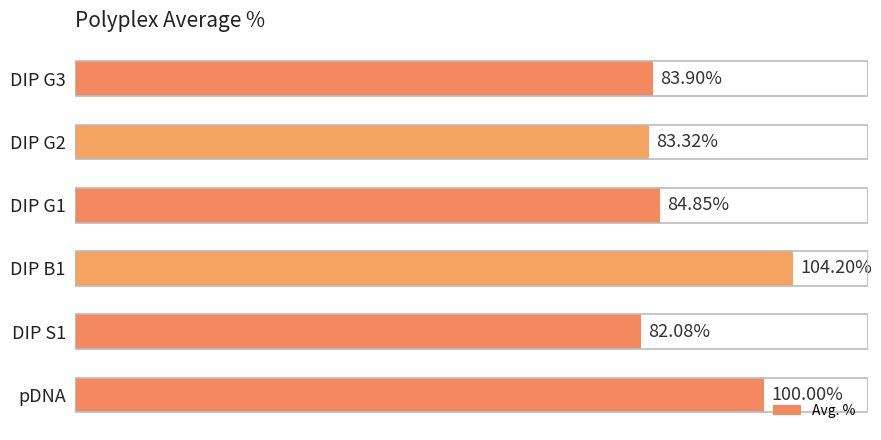

List the labels in order of value, largest first.

DIP B1, pDNA, DIP G1, DIP G3, DIP G2, DIP S1